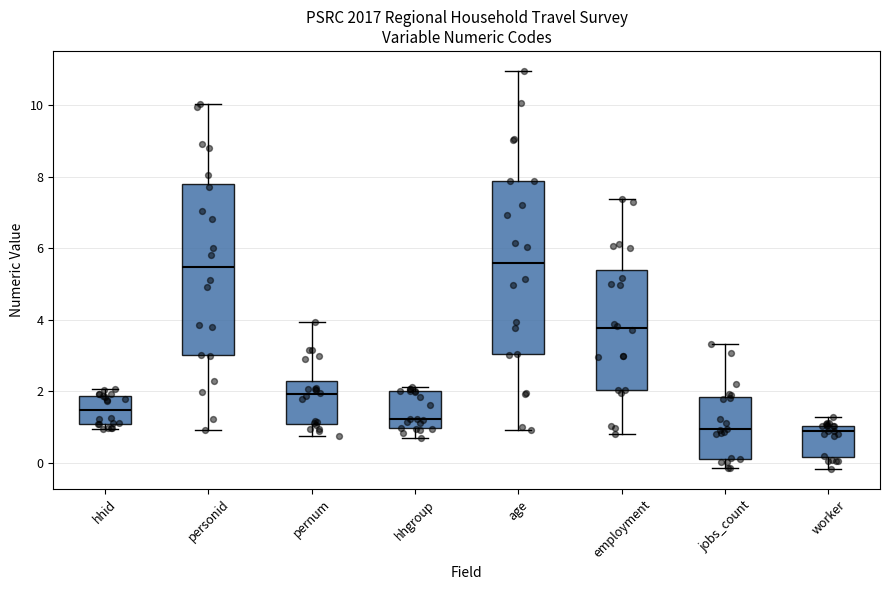

Where does the median line of the box for worker sit on the y-axis? The values are not printed on the chart, so give them approximately, as read against the axis.

0.8